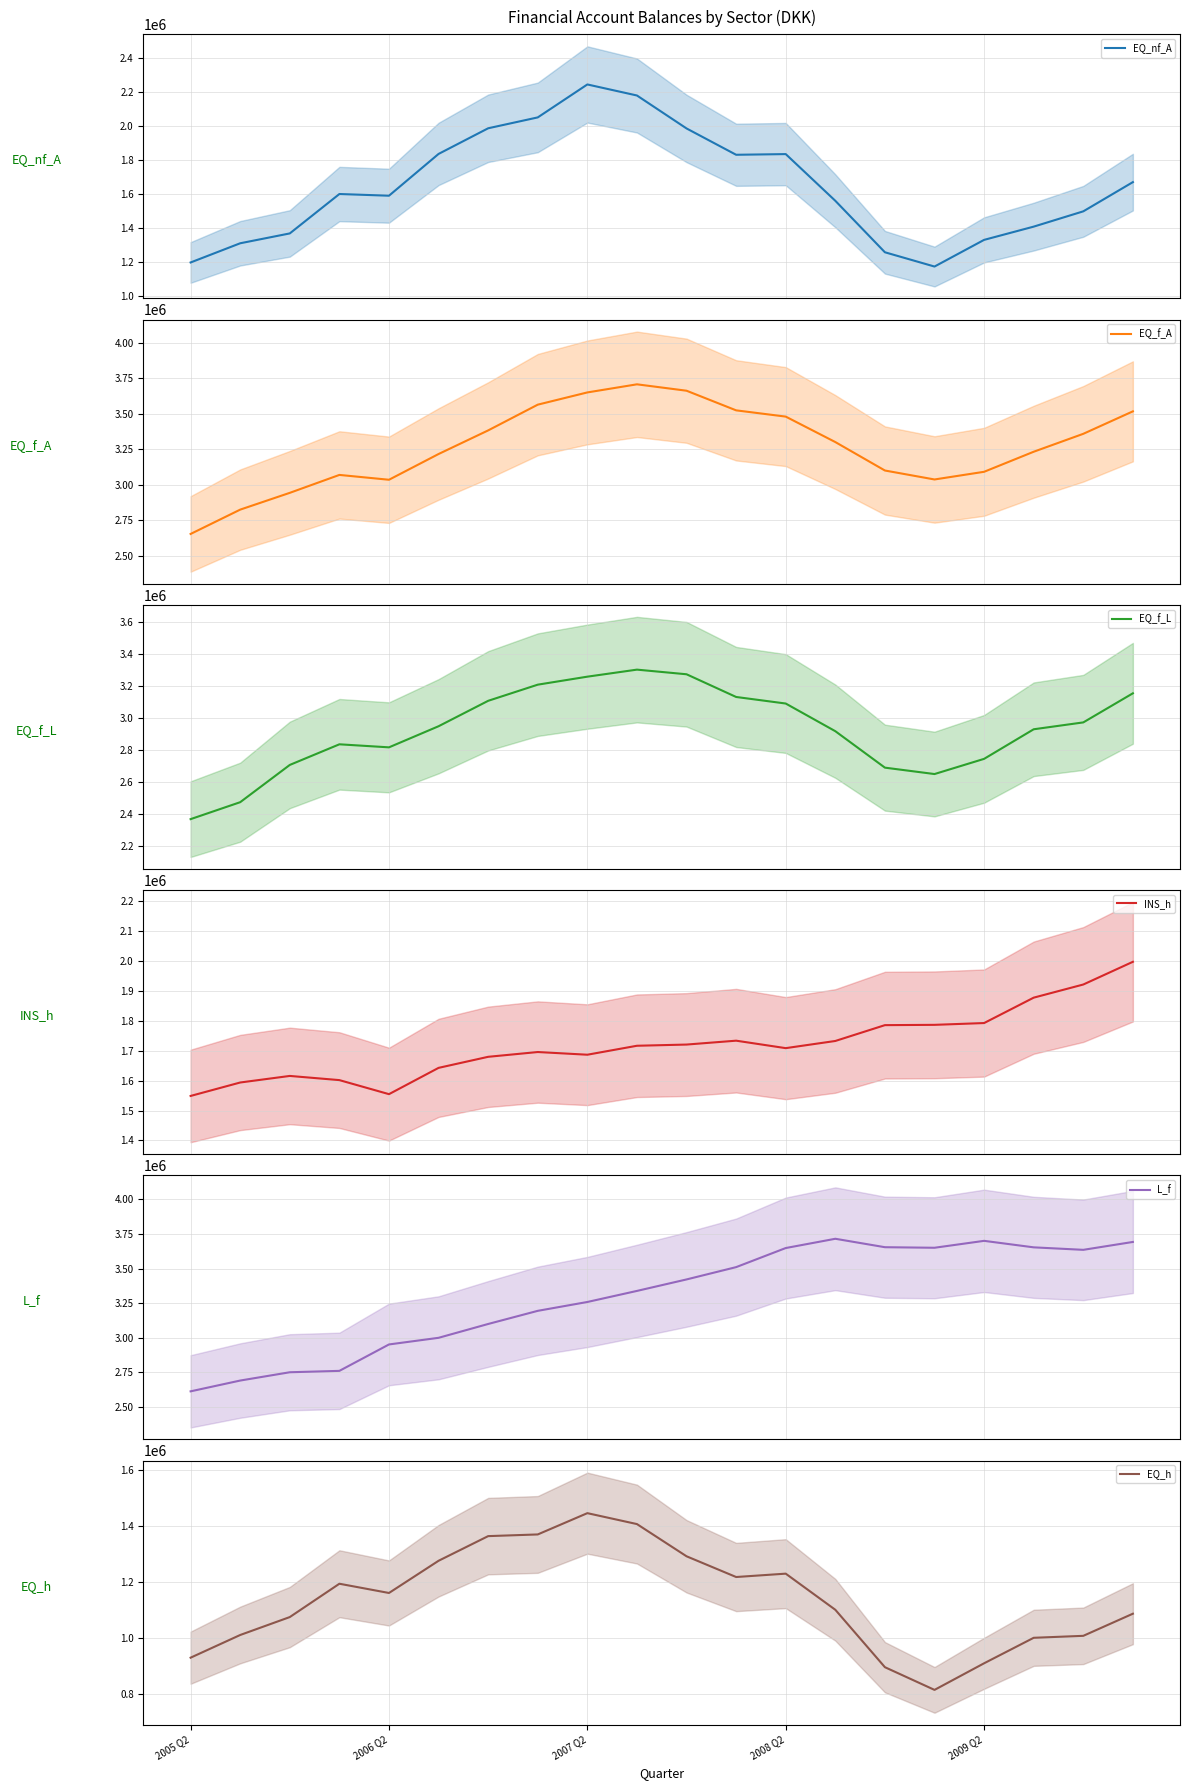

What is the approximate value of EQ_f_A at 13, to the nearest 50?

3301000